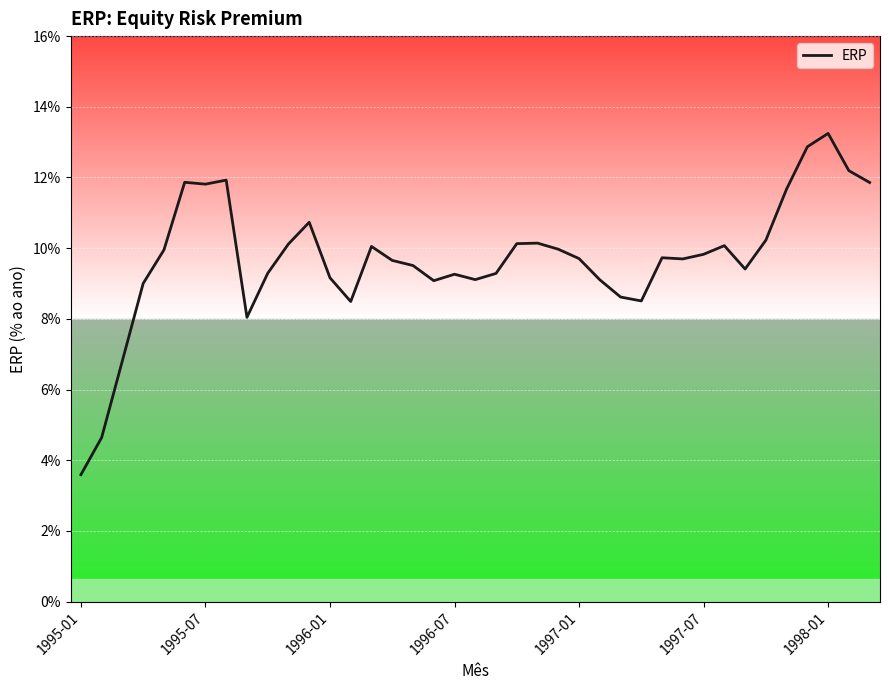

Which category has the highest value across all series?

1998-01